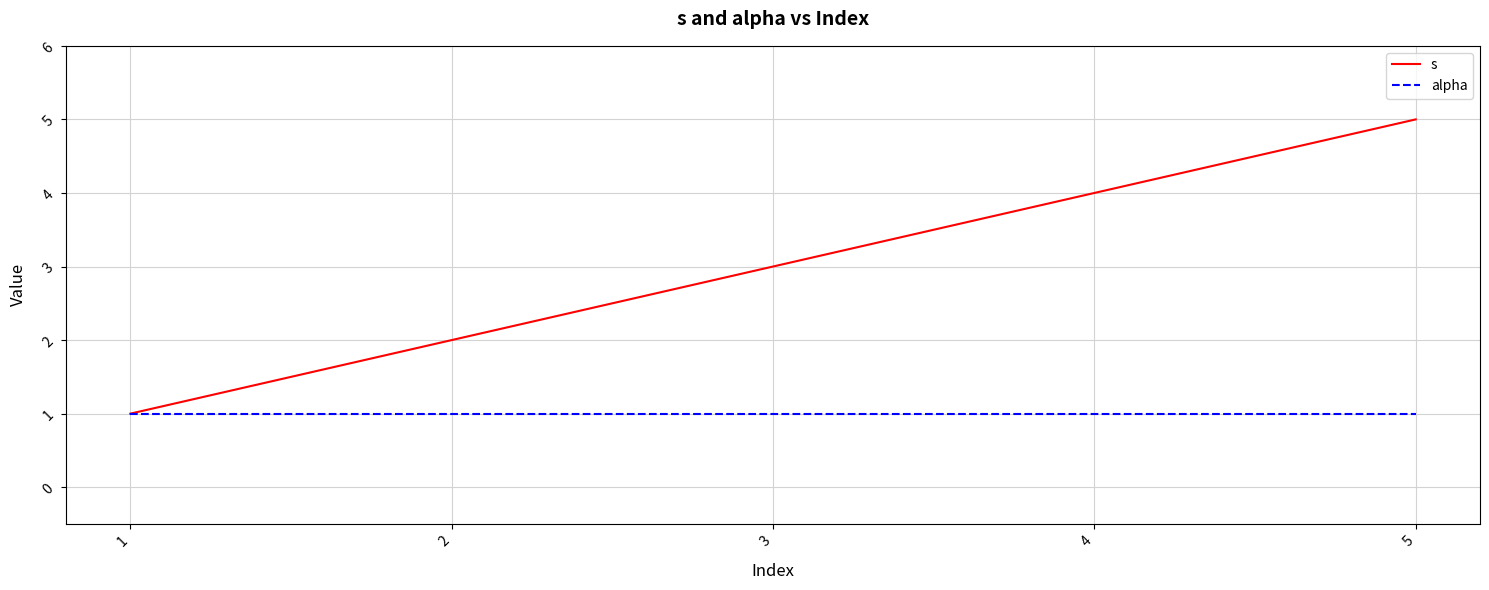

True or false: alpha has a value of 1 at 1.

True